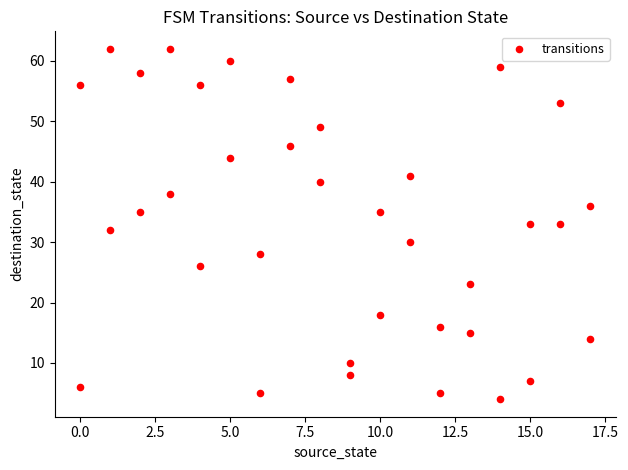

What is the range of X values (max minus min)?

17